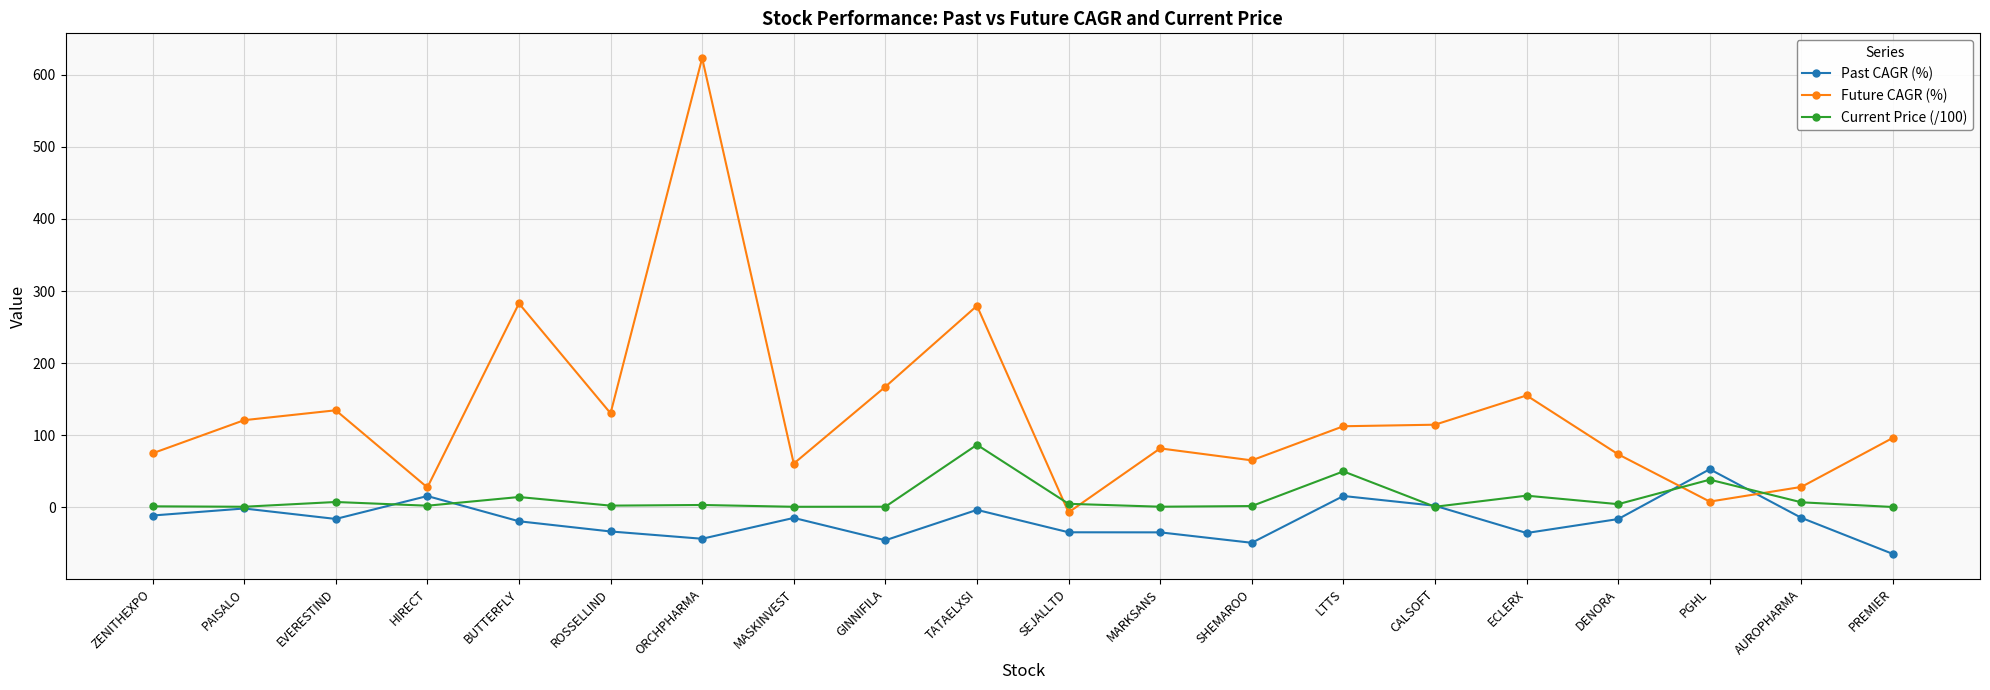

Which series has the widest spread of values?

Future CAGR (%)